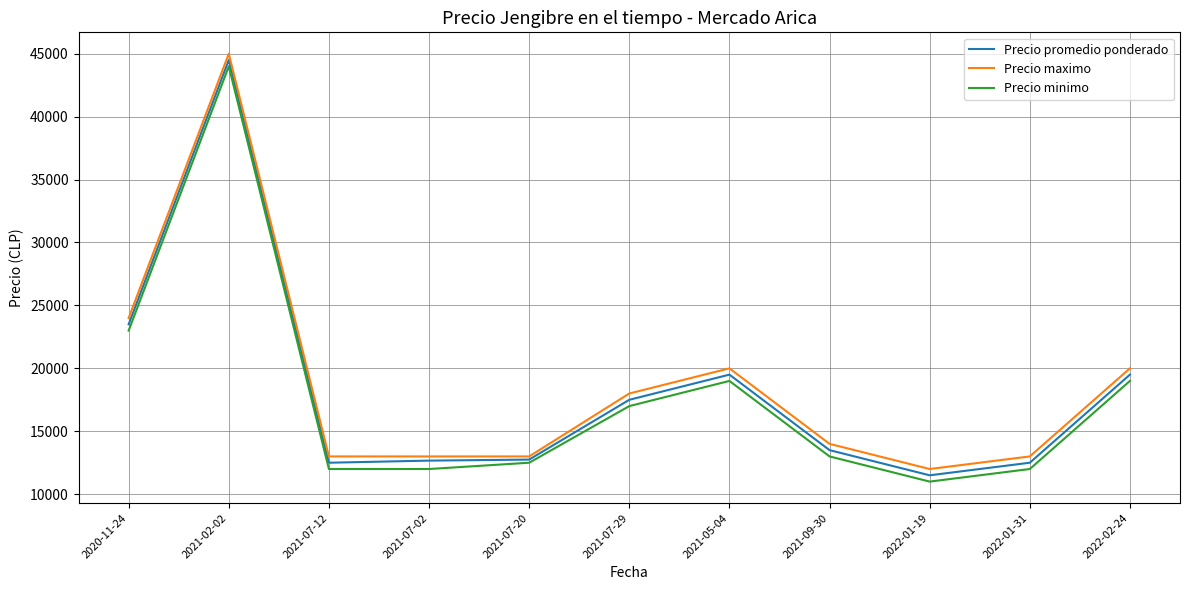

Is it true that Precio promedio ponderado equals 6526 at 2021-05-04?

False